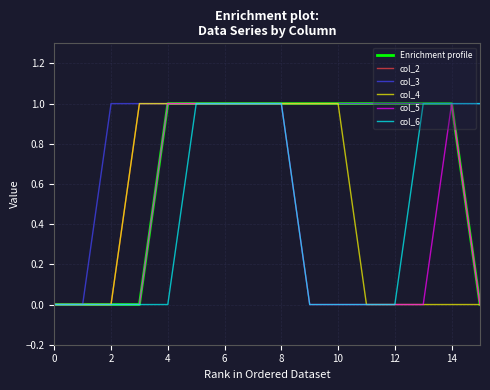

Is this an area chart (filled region under the line)?

No